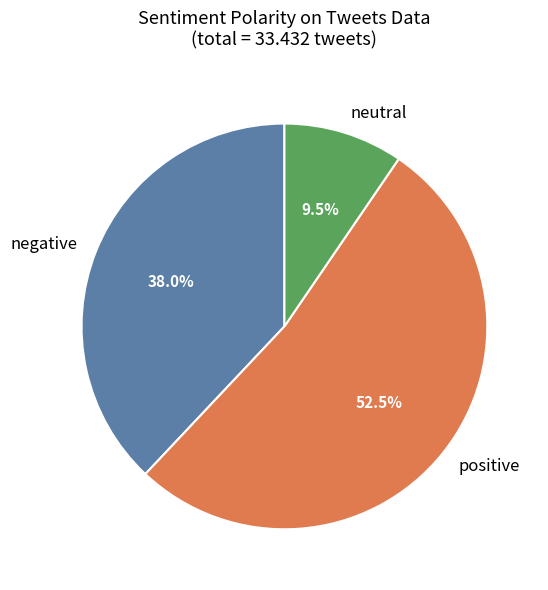

Between neutral and negative, which is larger?

negative